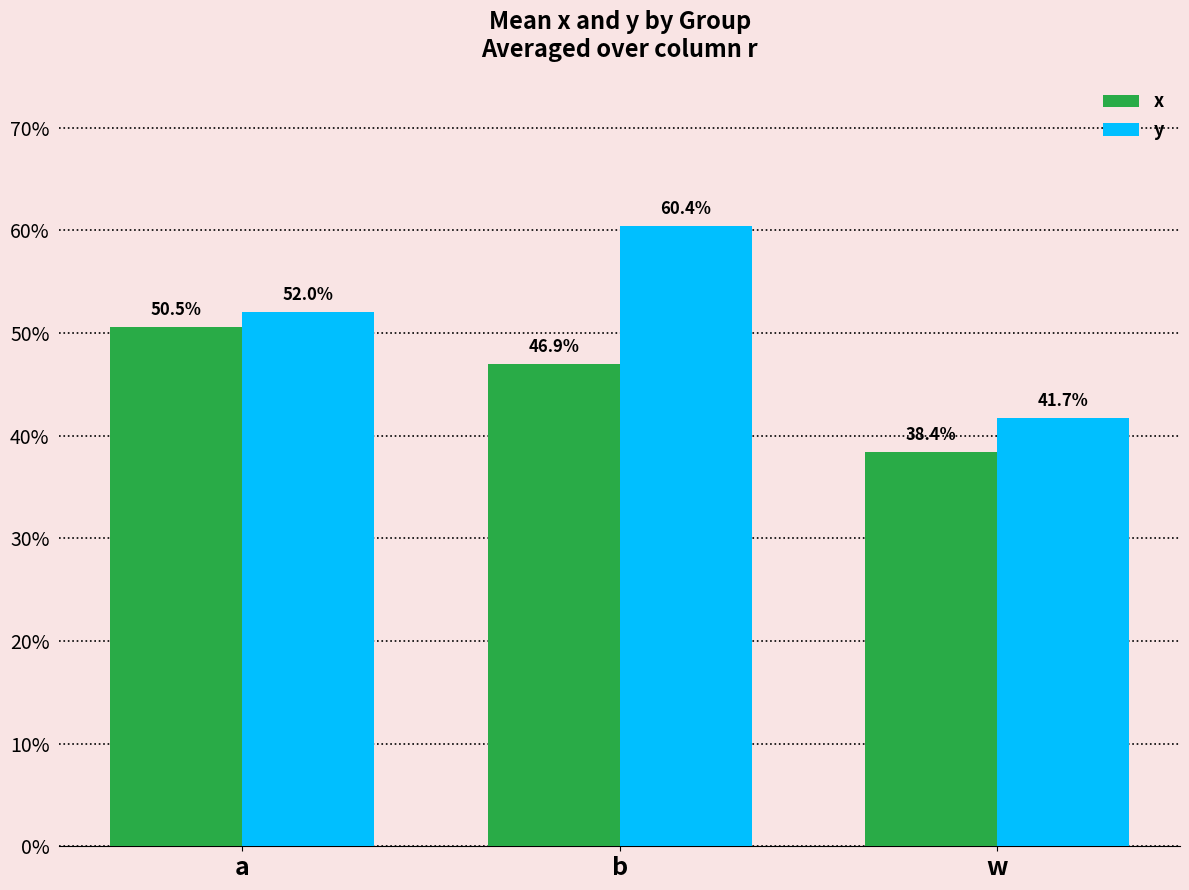

Which series has the largest range (max minus min)?

y